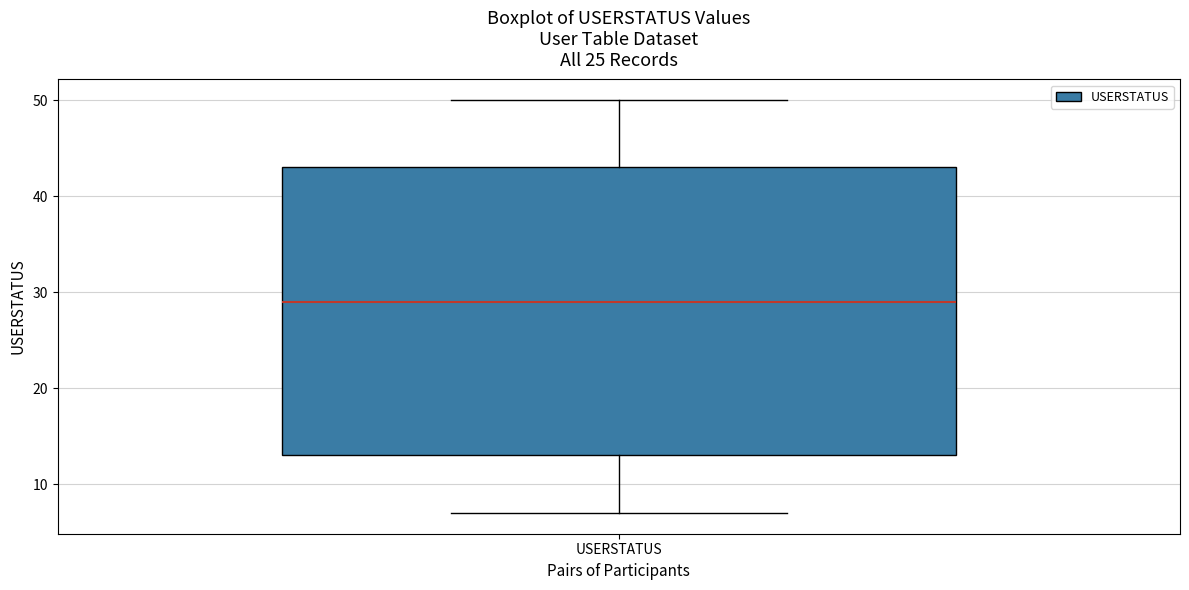

Where does the upper whisker of the box for USERSTATUS end on the y-axis? The values are not printed on the chart, so give them approximately, as read against the axis.

50